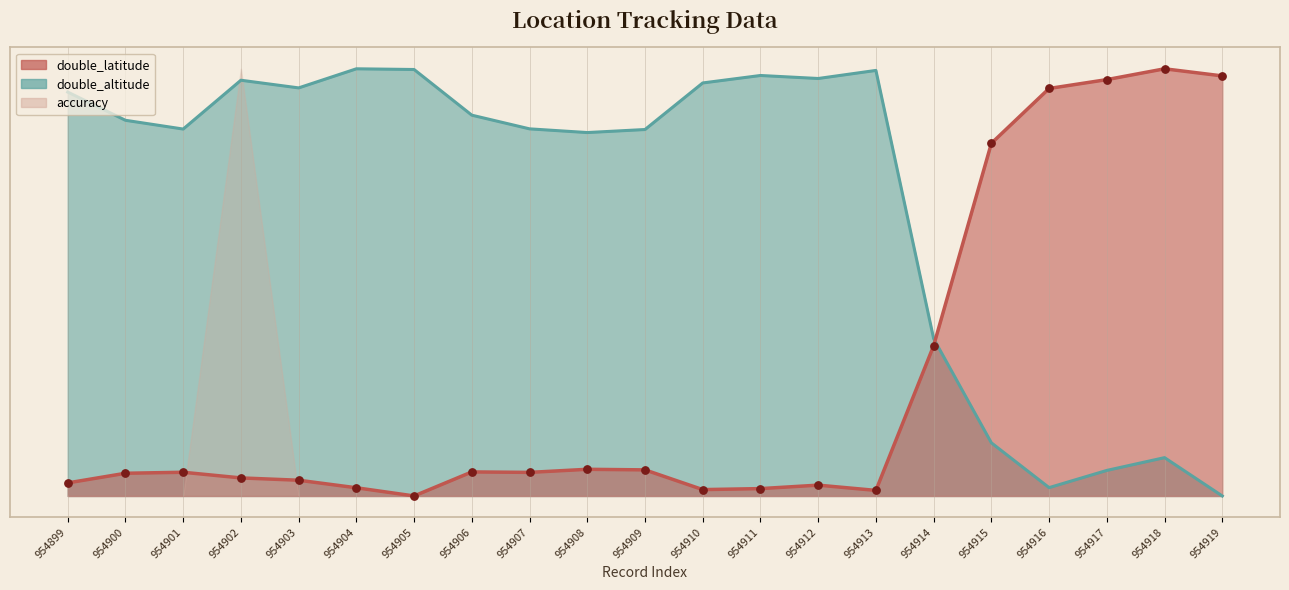

Which series has the widest spread of Y values?

double_latitude